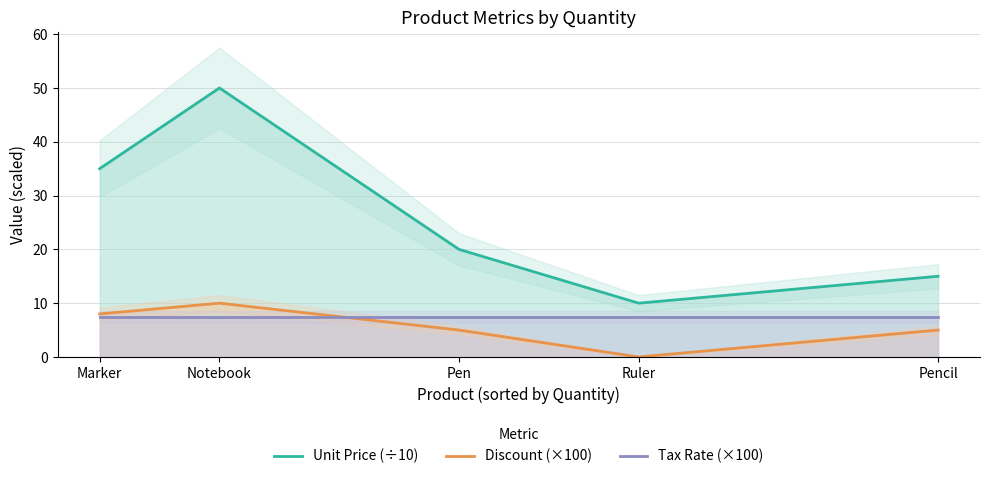

What is the spread (max minus min) of values at Marker?

27.5